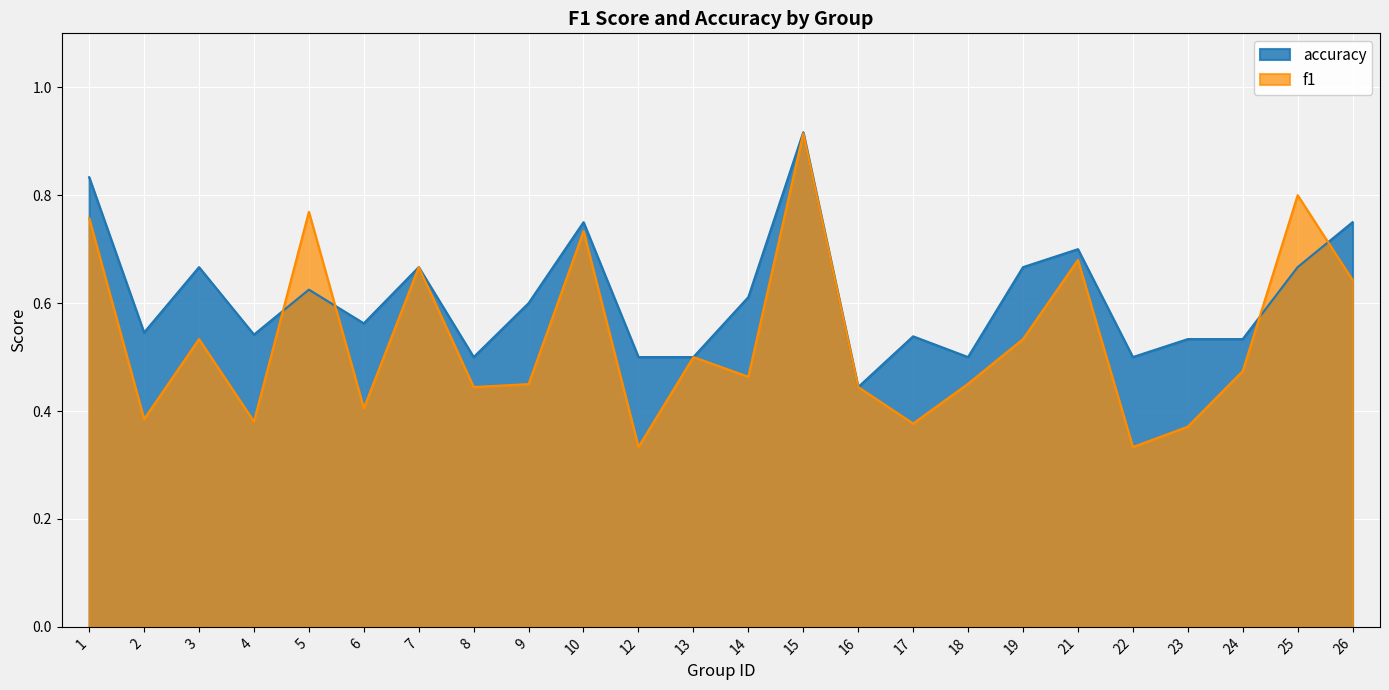

Which category has the lowest value across all series?

12